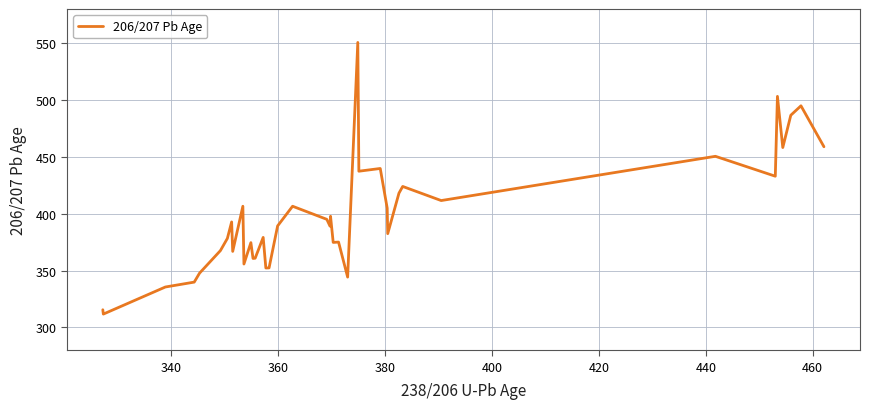

What is the difference between the maximum and minimum values?

238.8